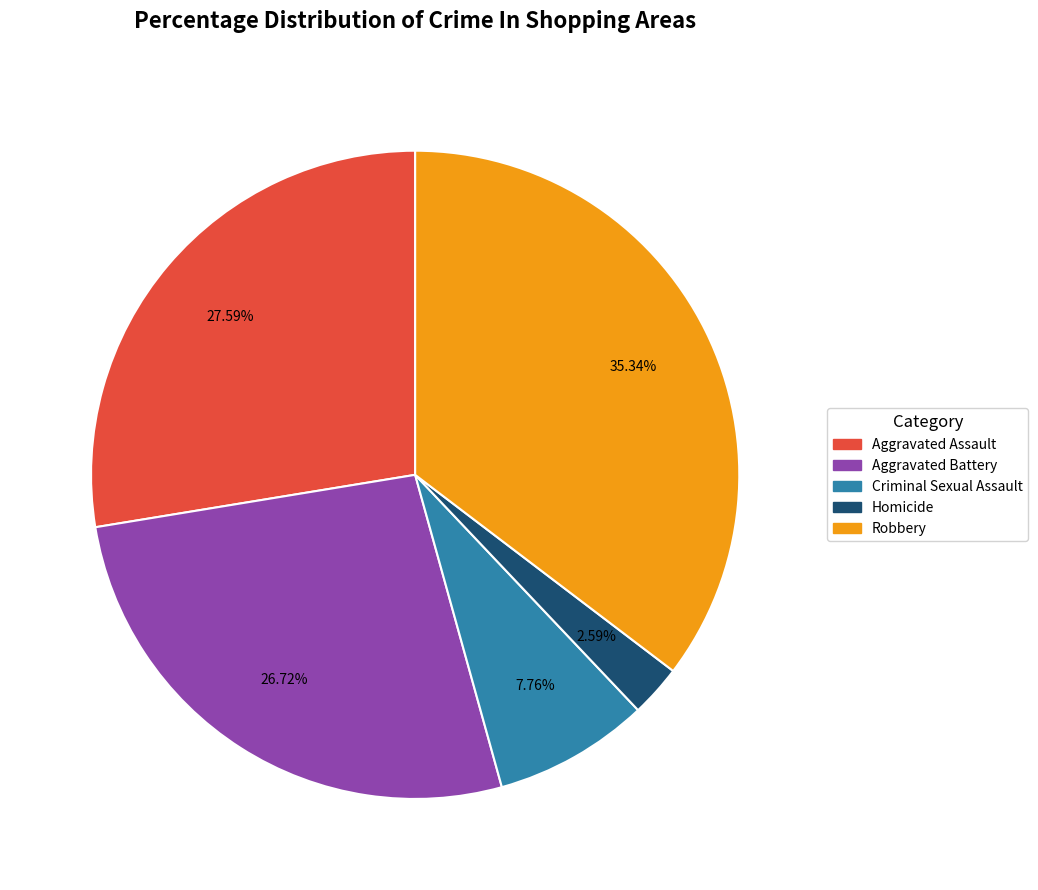

What percentage is NOT represented by Robbery?

64.7%